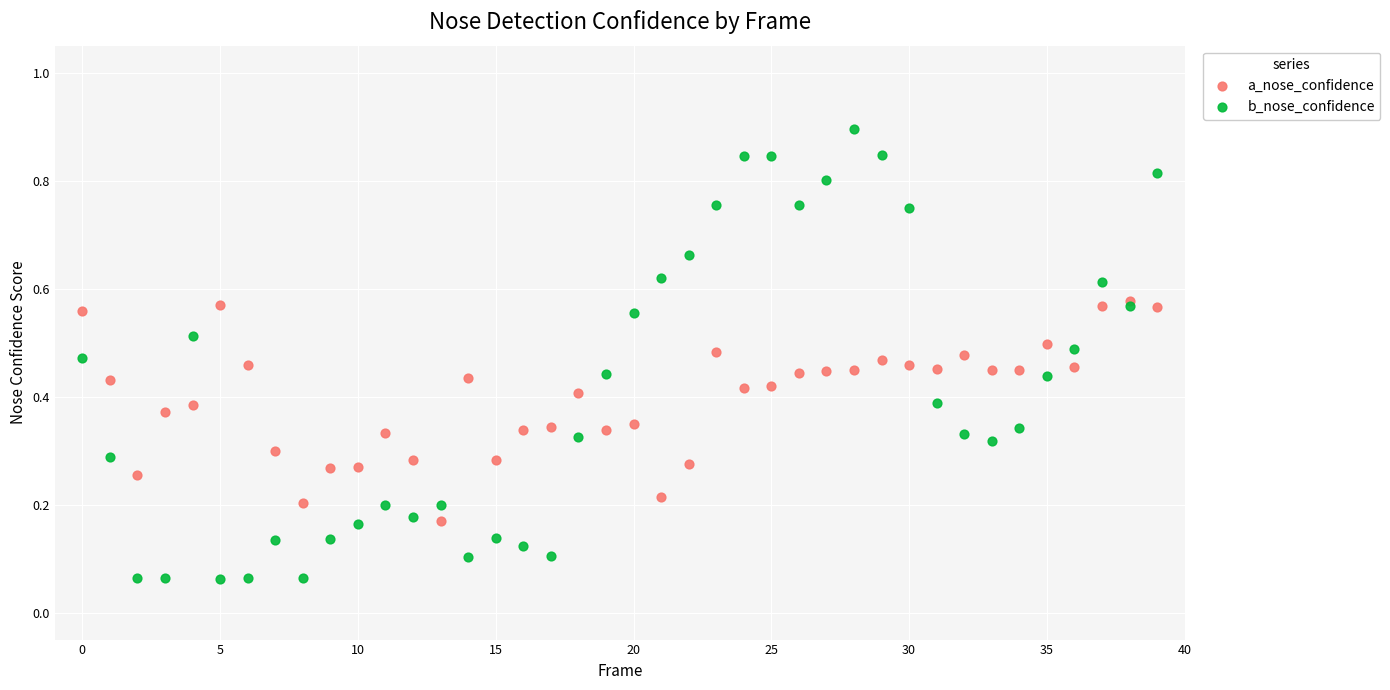

Which series contains the highest Y value?

b_nose_confidence